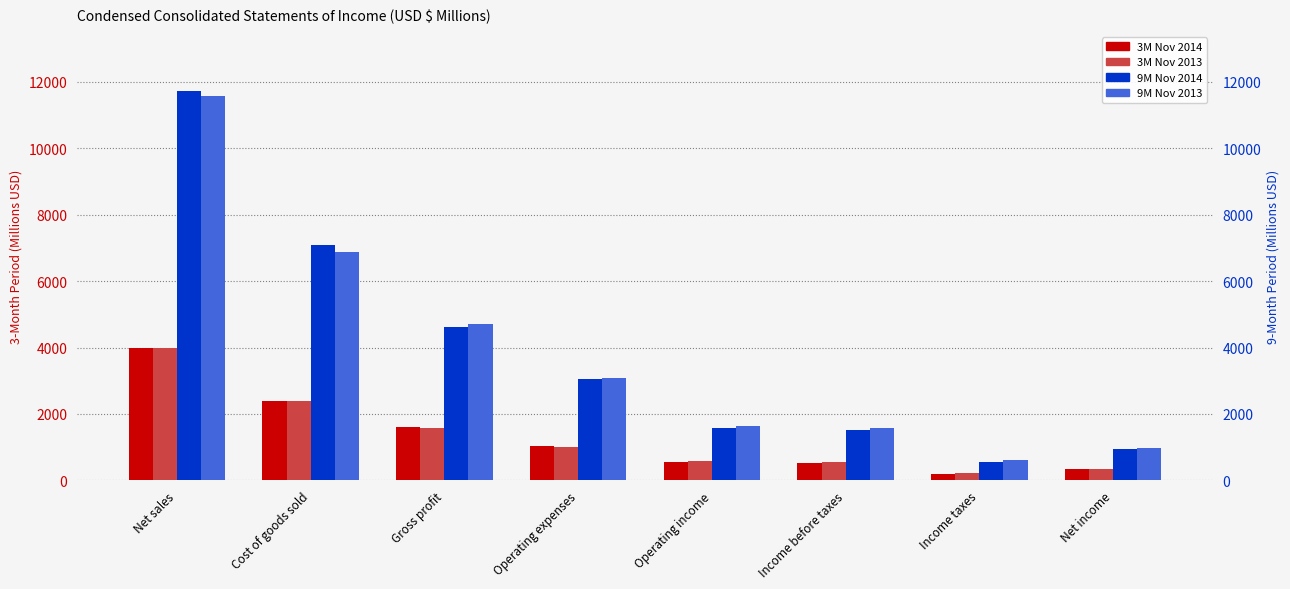

Reading left to right, what are all the values shown in this chart?

3M Nov 2014: Net sales=3972	Cost of goods sold=2376	Gross profit=1596	Operating expenses=1042	Operating income=554	Income before taxes=536	Income taxes=185	Net income=351
3M Nov 2013: Net sales=3976	Cost of goods sold=2387	Gross profit=1589	Operating expenses=1013	Operating income=576	Income before taxes=556	Income taxes=219	Net income=337
9M Nov 2014: Net sales=11727	Cost of goods sold=7096	Gross profit=4631	Operating expenses=3067	Operating income=1564	Income before taxes=1511	Income taxes=568	Net income=943
9M Nov 2013: Net sales=11573	Cost of goods sold=6873	Gross profit=4700	Operating expenses=3073	Operating income=1627	Income before taxes=1589	Income taxes=616	Net income=973